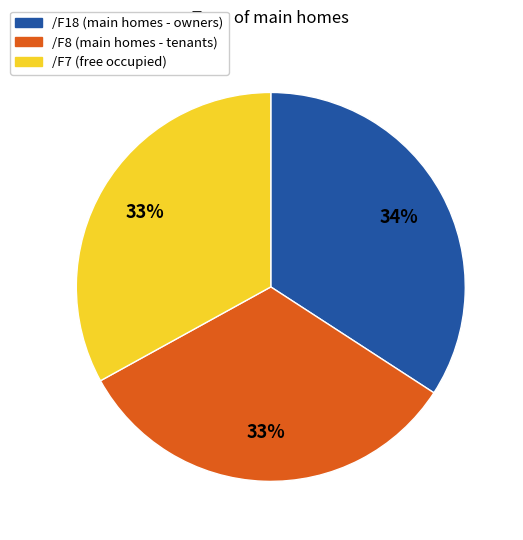

How many slices are in this pie chart?

3